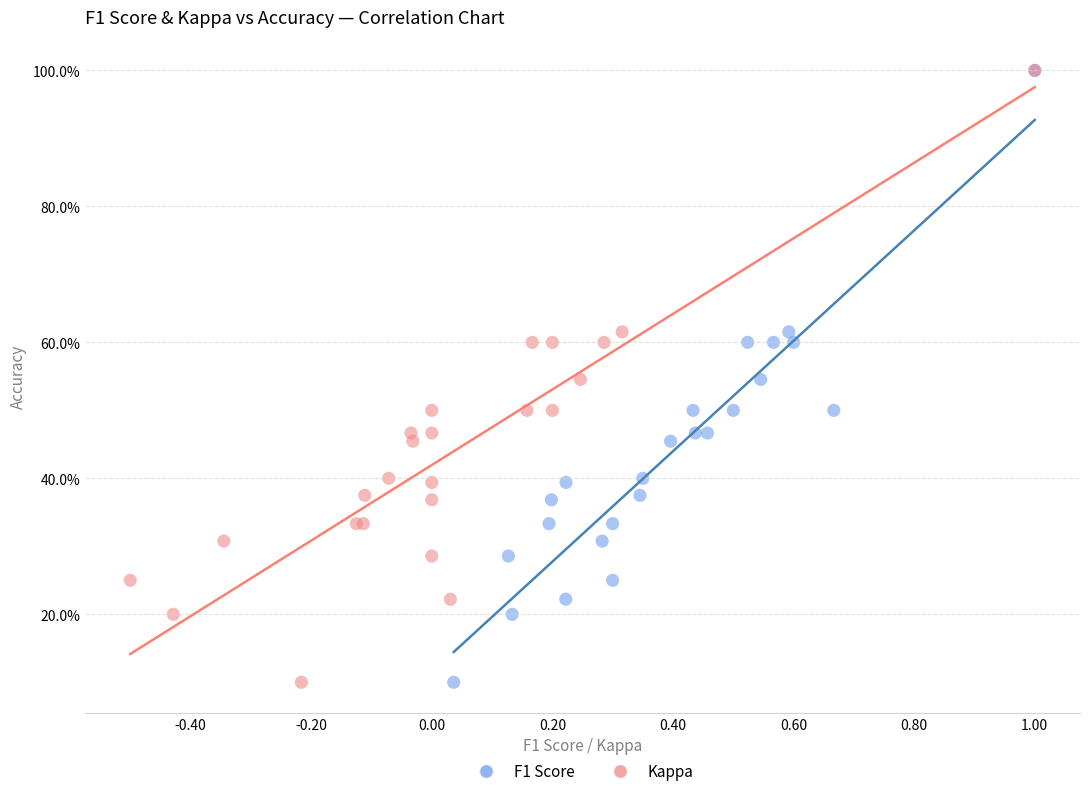

What are all the series names shown in the legend?

F1 Score, Kappa